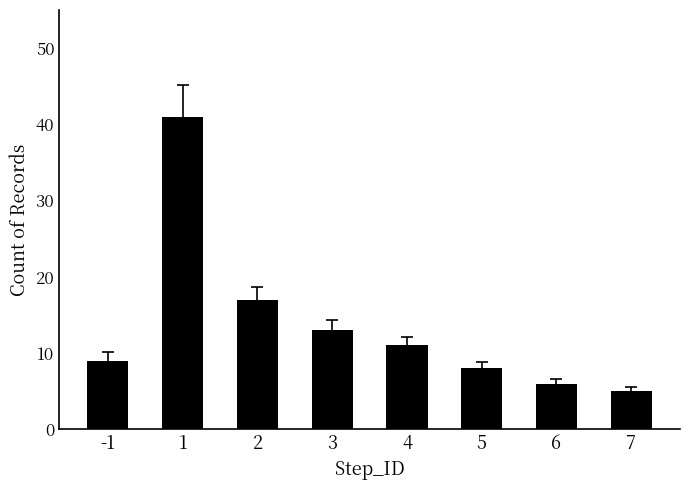

What is the value of the 4th bar from the left?

13